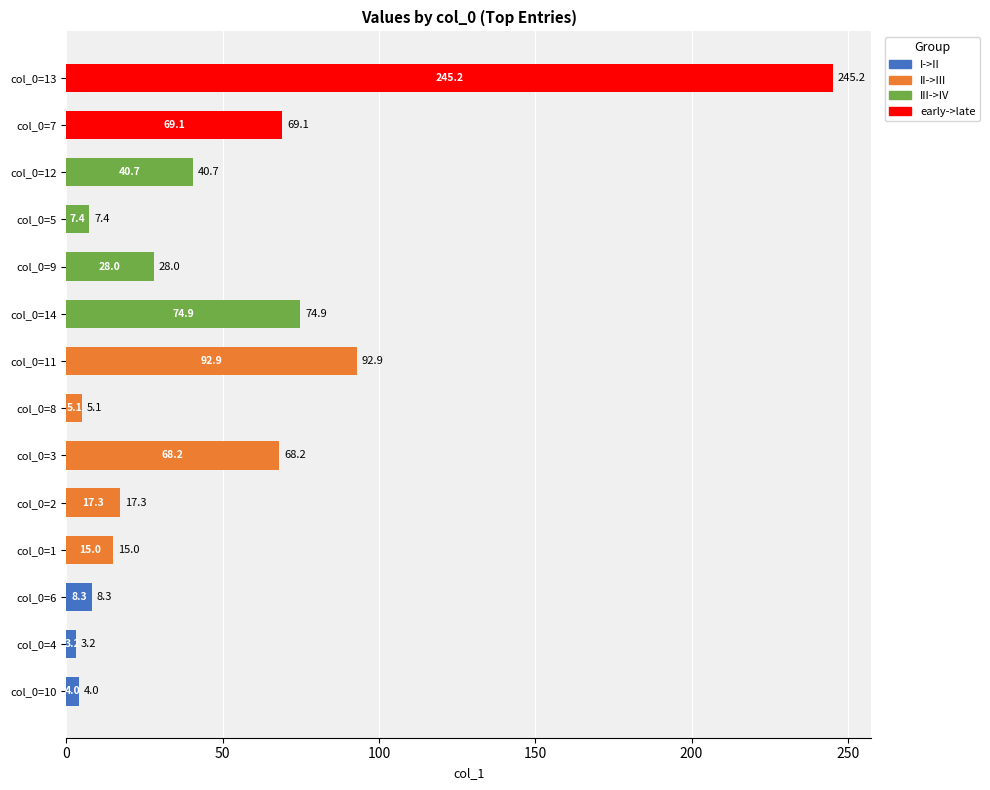

The chart shows a value of 28.0 at col_0=9. True or false?

True